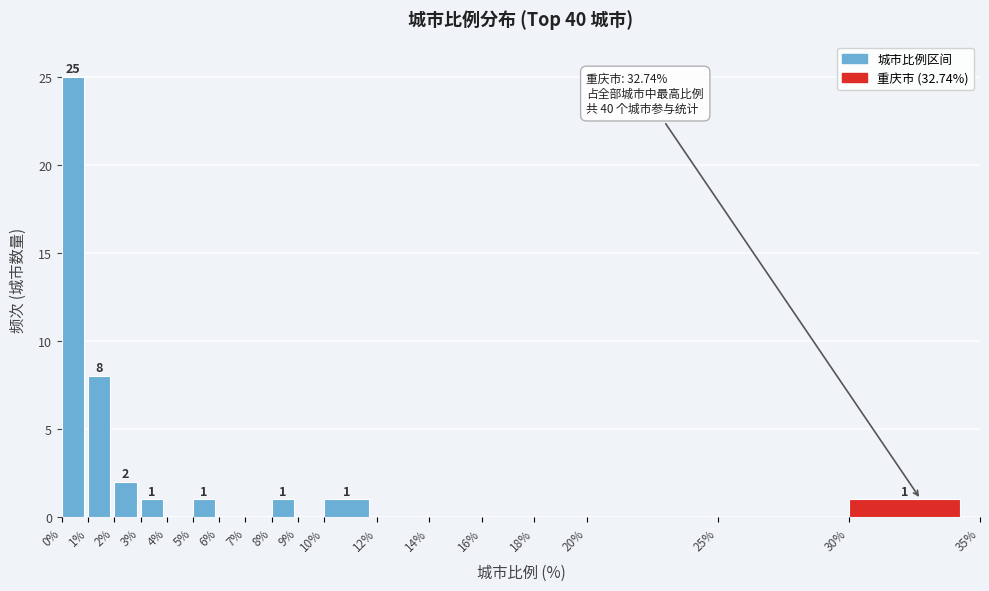

Over which range of the x-axis is the bar tallest?

0% to 1%